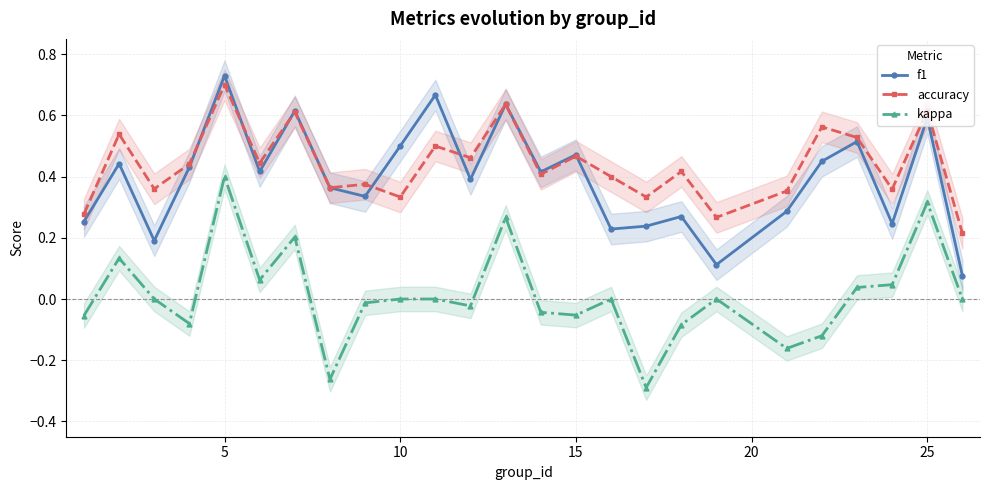

How many interior local valleys does the accuracy series have?

9